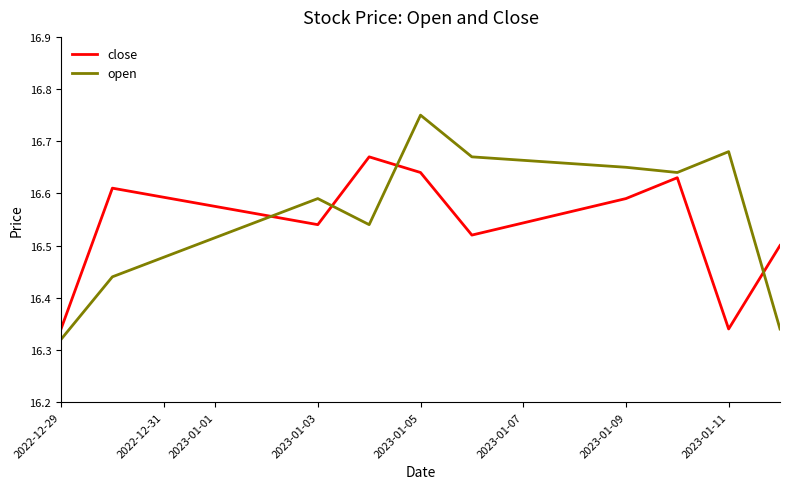

True or false: open and close intersect in this chart.

True